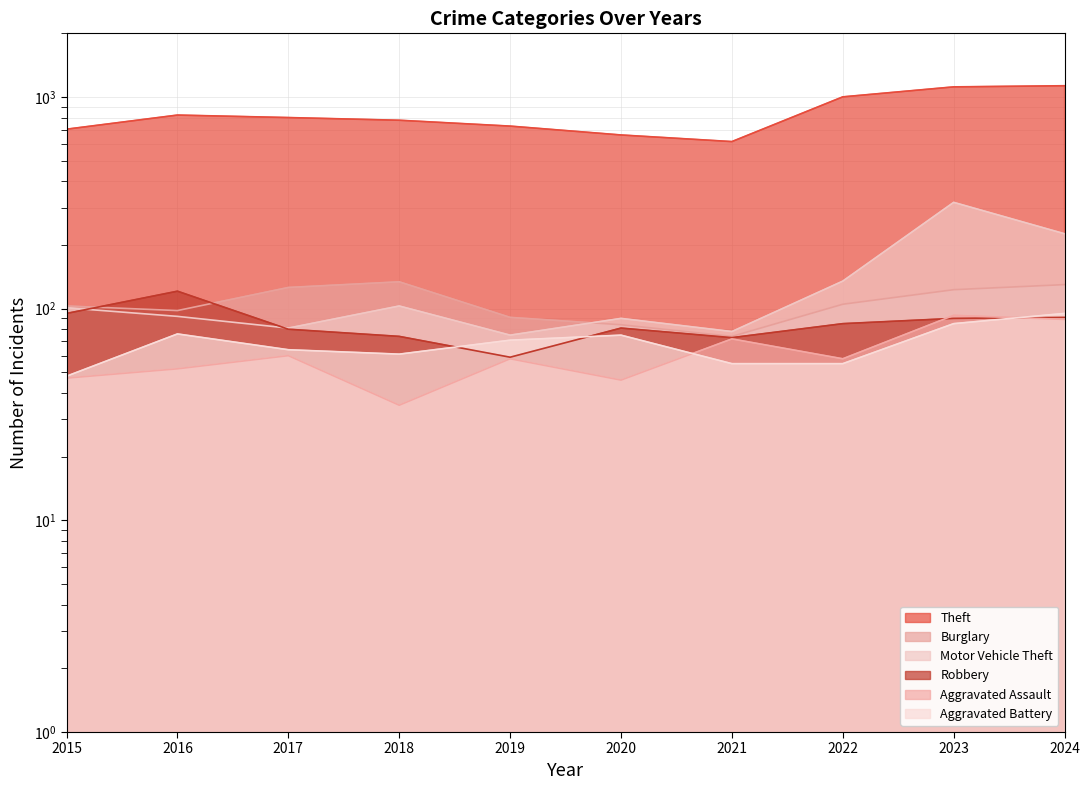

Rank the categories by Burglary value from highest to lowest.

2018, 2024, 2017, 2023, 2022, 2015, 2016, 2019, 2020, 2021